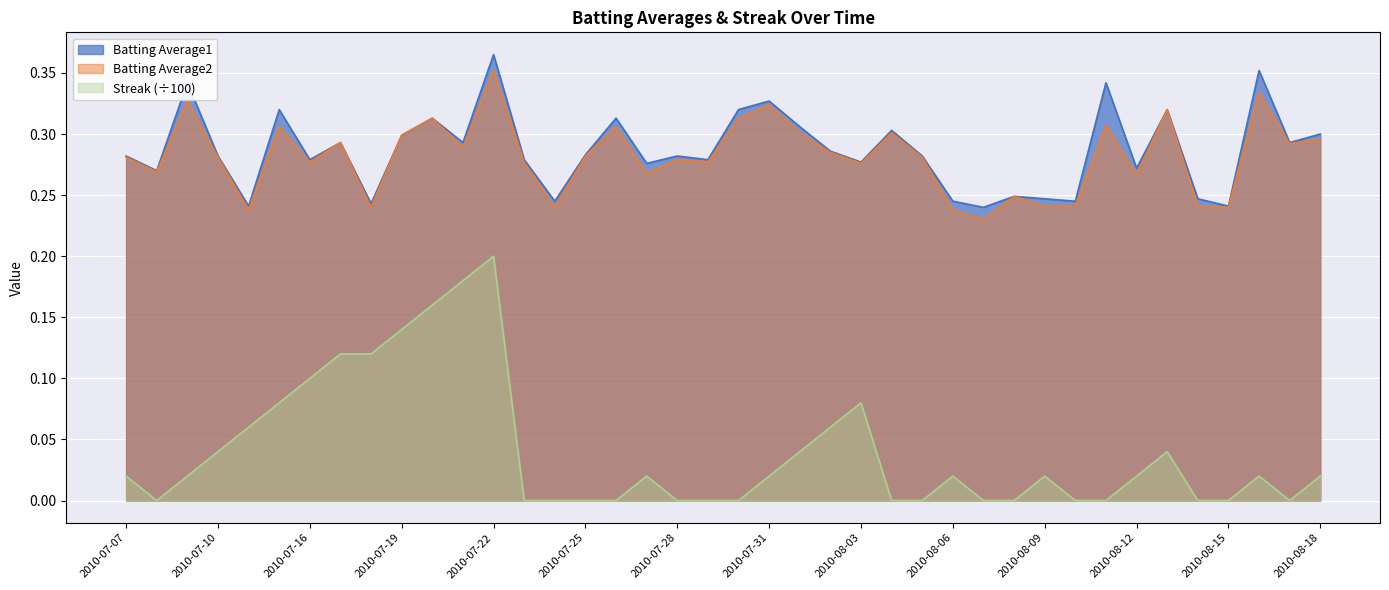

Reading right to left, transcribe all the data shown in this chart.

Batting Average1: 2010-08-18=0.3	2010-08-17=0.3	2010-08-16=0.4	2010-08-15=0.2	2010-08-14=0.2	2010-08-13=0.3	2010-08-12=0.3	2010-08-11=0.3	2010-08-10=0.2	2010-08-09=0.2	2010-08-08=0.2	2010-08-07=0.2	2010-08-06=0.2	2010-08-05=0.3	2010-08-04=0.3	2010-08-03=0.3	2010-08-02=0.3	2010-08-01=0.3	2010-07-31=0.3	2010-07-30=0.3	2010-07-29=0.3	2010-07-28=0.3	2010-07-27=0.3	2010-07-26=0.3	2010-07-25=0.3	2010-07-24=0.2	2010-07-23=0.3	2010-07-22=0.4	2010-07-21=0.3	2010-07-20=0.3	2010-07-19=0.3	2010-07-18=0.2	2010-07-17=0.3	2010-07-16=0.3	2010-07-15=0.3	2010-07-11=0.2	2010-07-10=0.3	2010-07-09=0.3	2010-07-08=0.3	2010-07-07=0.3
Batting Average2: 2010-08-18=0.3	2010-08-17=0.3	2010-08-16=0.3	2010-08-15=0.2	2010-08-14=0.2	2010-08-13=0.3	2010-08-12=0.3	2010-08-11=0.3	2010-08-10=0.2	2010-08-09=0.2	2010-08-08=0.2	2010-08-07=0.2	2010-08-06=0.2	2010-08-05=0.3	2010-08-04=0.3	2010-08-03=0.3	2010-08-02=0.3	2010-08-01=0.3	2010-07-31=0.3	2010-07-30=0.3	2010-07-29=0.3	2010-07-28=0.3	2010-07-27=0.3	2010-07-26=0.3	2010-07-25=0.3	2010-07-24=0.2	2010-07-23=0.3	2010-07-22=0.4	2010-07-21=0.3	2010-07-20=0.3	2010-07-19=0.3	2010-07-18=0.2	2010-07-17=0.3	2010-07-16=0.3	2010-07-15=0.3	2010-07-11=0.2	2010-07-10=0.3	2010-07-09=0.3	2010-07-08=0.3	2010-07-07=0.3
Streak: 2010-08-18=0.0	2010-08-17=0.0	2010-08-16=0.0	2010-08-15=0.0	2010-08-14=0.0	2010-08-13=0.0	2010-08-12=0.0	2010-08-11=0.0	2010-08-10=0.0	2010-08-09=0.0	2010-08-08=0.0	2010-08-07=0.0	2010-08-06=0.0	2010-08-05=0.0	2010-08-04=0.0	2010-08-03=0.1	2010-08-02=0.1	2010-08-01=0.0	2010-07-31=0.0	2010-07-30=0.0	2010-07-29=0.0	2010-07-28=0.0	2010-07-27=0.0	2010-07-26=0.0	2010-07-25=0.0	2010-07-24=0.0	2010-07-23=0.0	2010-07-22=0.2	2010-07-21=0.2	2010-07-20=0.2	2010-07-19=0.1	2010-07-18=0.1	2010-07-17=0.1	2010-07-16=0.1	2010-07-15=0.1	2010-07-11=0.1	2010-07-10=0.0	2010-07-09=0.0	2010-07-08=0.0	2010-07-07=0.0